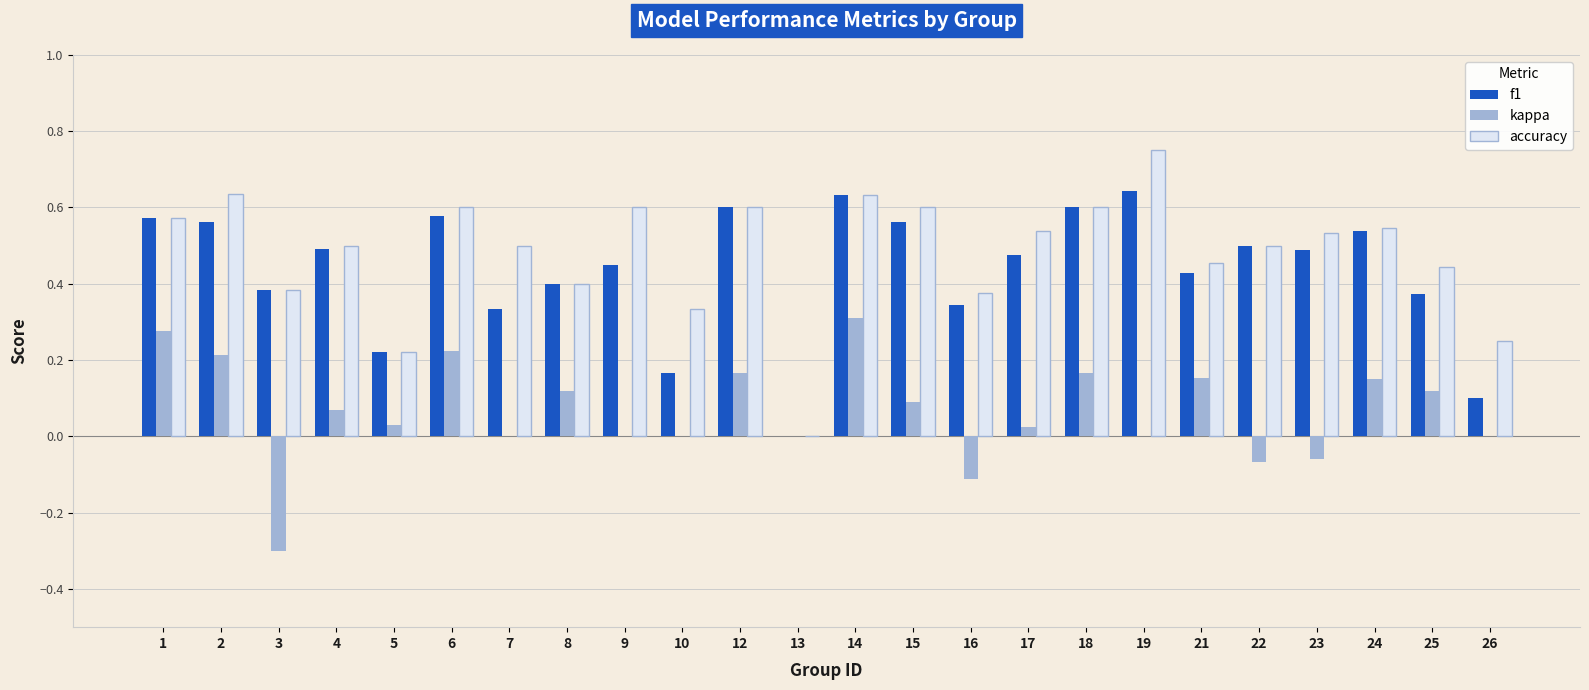

What is the sum of the kappa values at 3 and 4?

-0.2